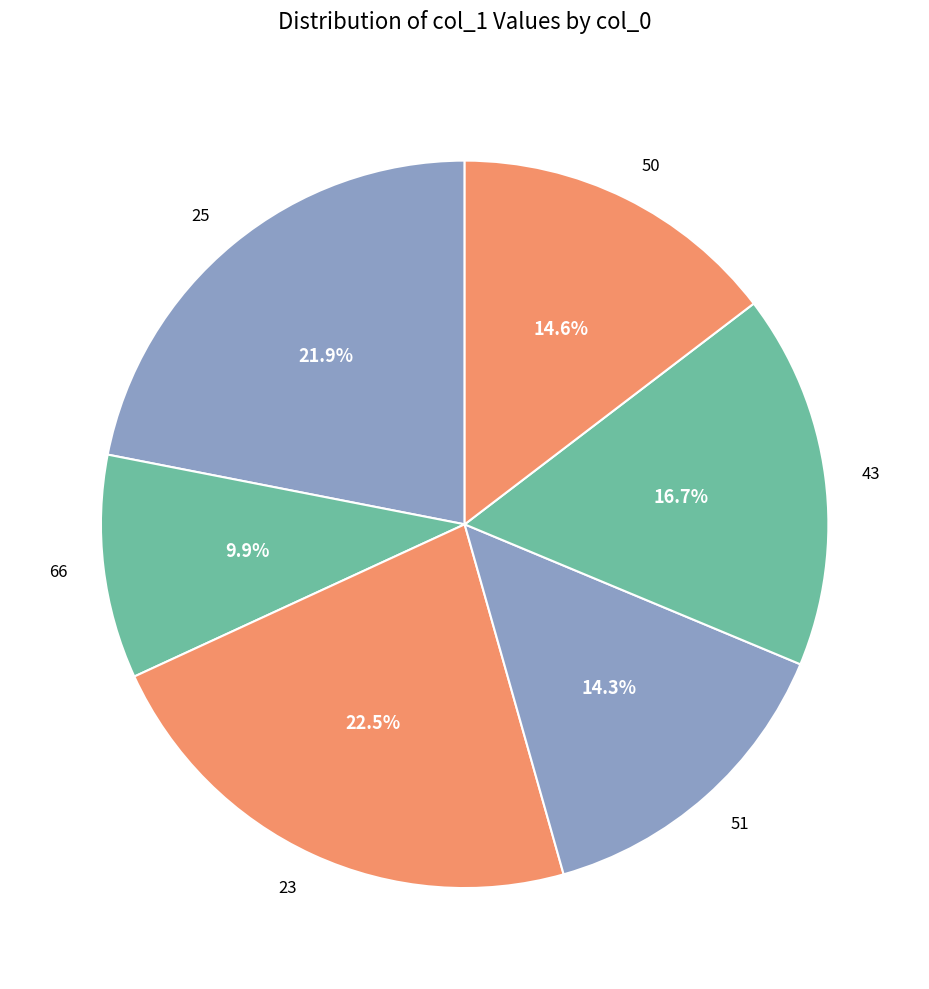

To the nearest percent, what is the difference between the largest and smallest slice percentages?

13%